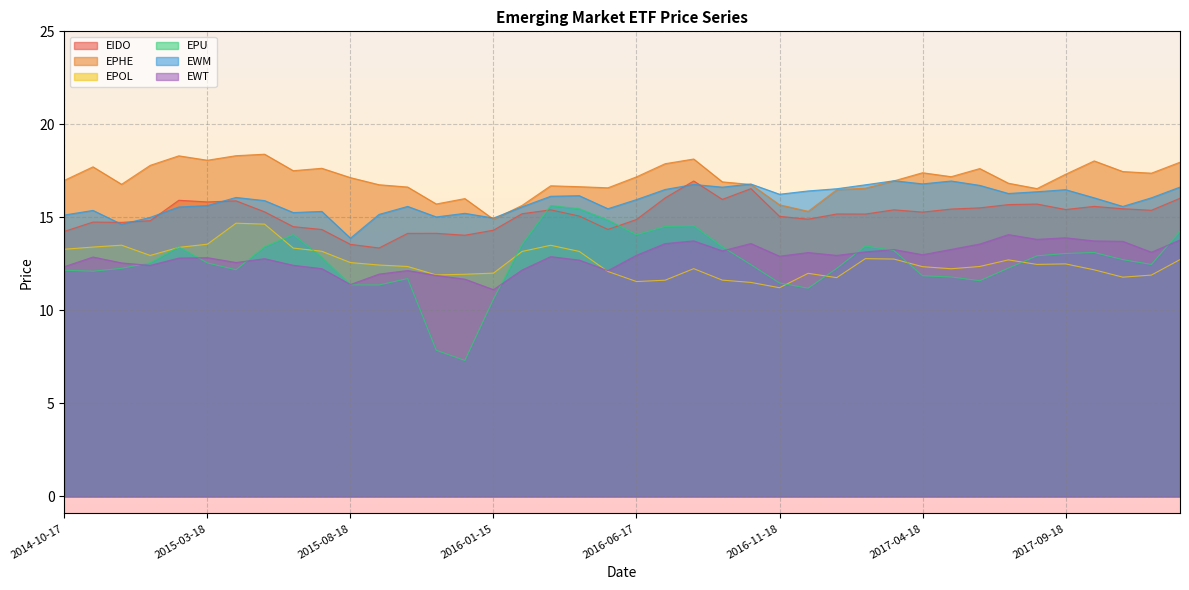

The EPHE series shows 16.6 at 2017-02-17. True or false?

True